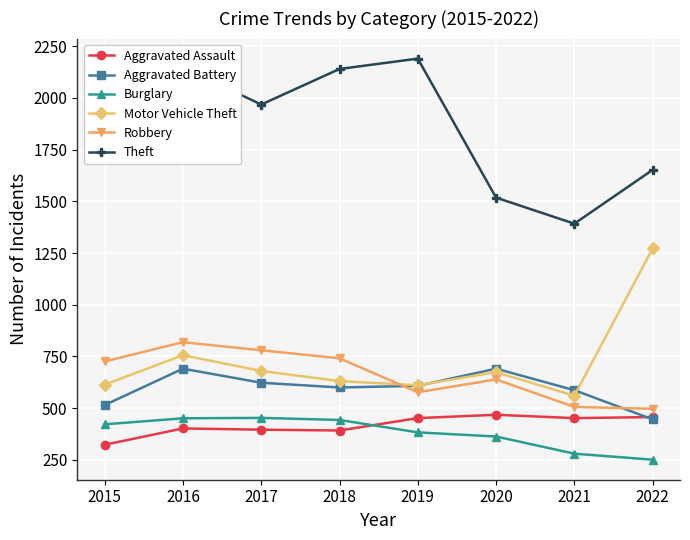

True or false: Robbery has more than 0 interior local peaks.

True